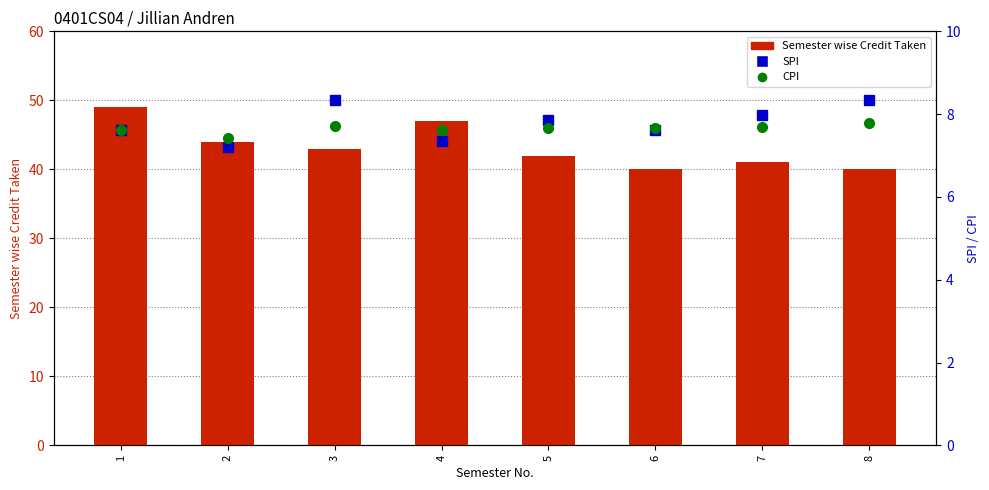

How many categories are shown in the chart?

8